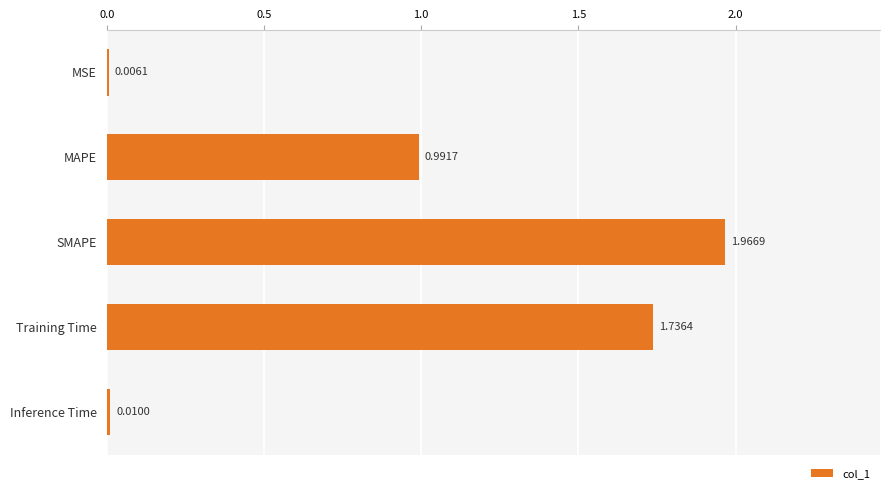

Which label corresponds to the largest value in the chart?

SMAPE